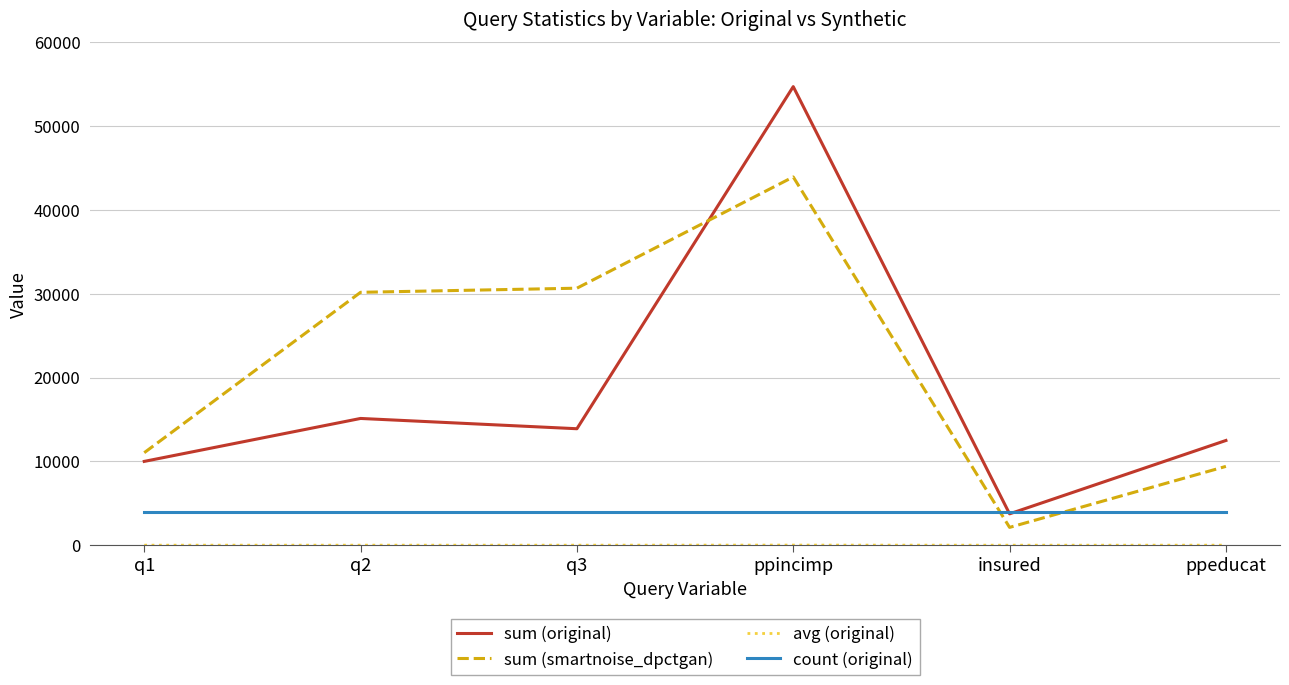

After their last crossing, which series has the higher values: sum (smartnoise_dpctgan) or sum (original)?

sum (original)